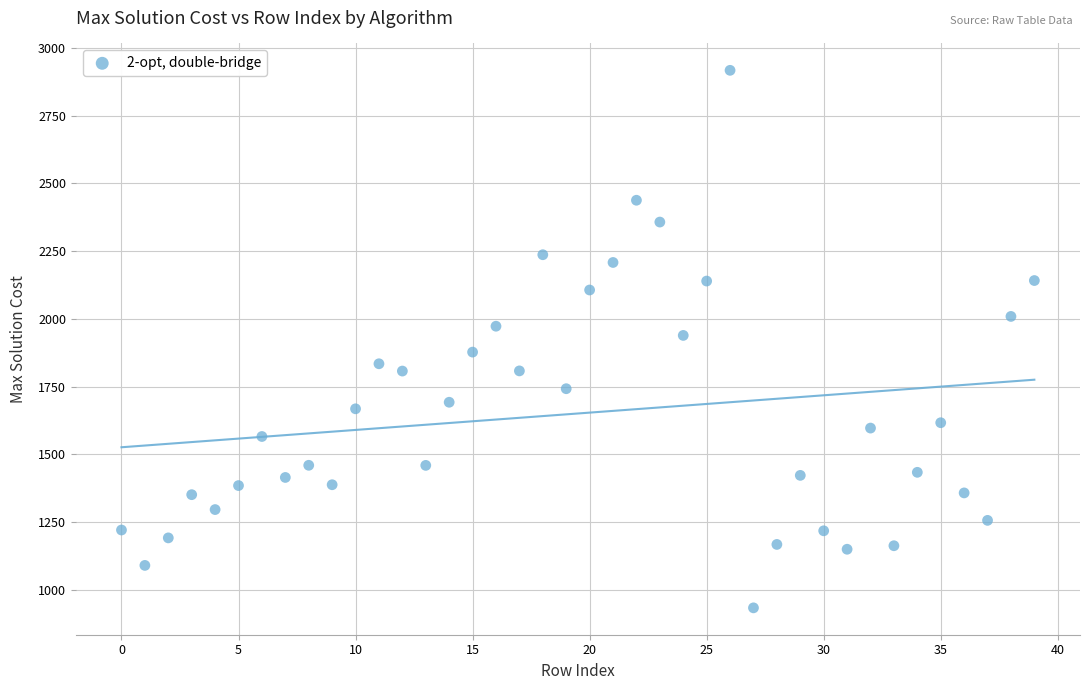

What is the range of Y values (max minus min)?

1984.0